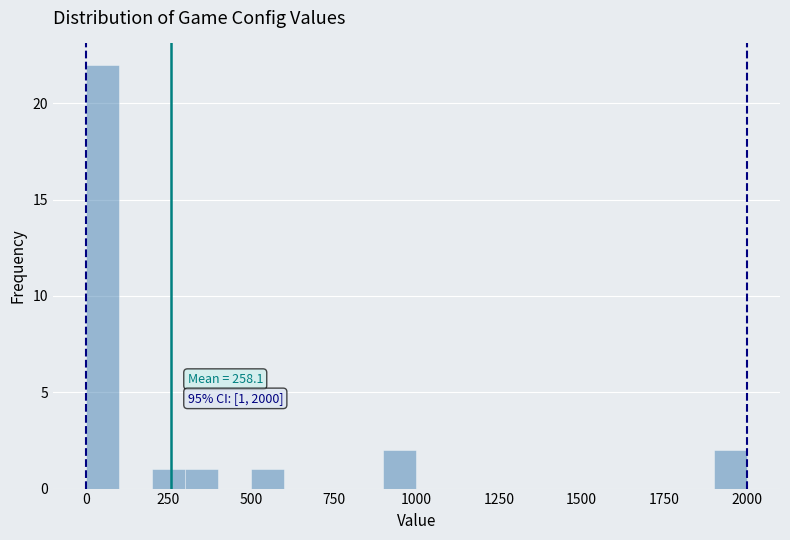

Around what value on the x-axis is the tallest bar? Give the approximate position of its centre, as read against the axis.

50